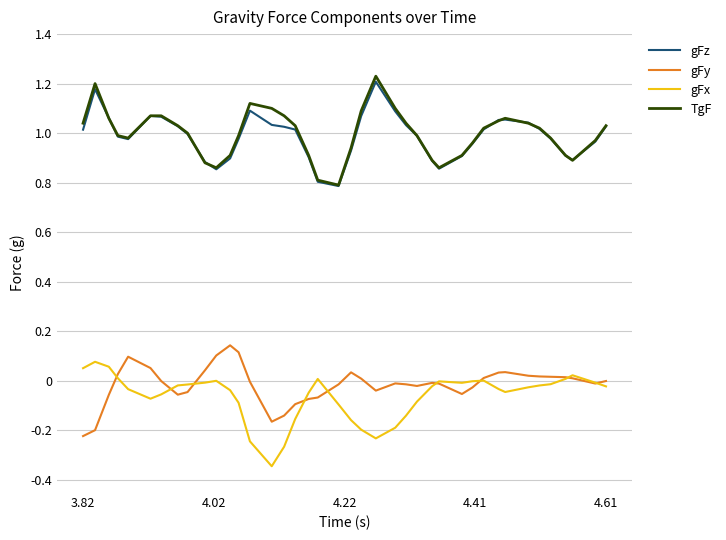

What is the lowest value of the gFz series?

0.8